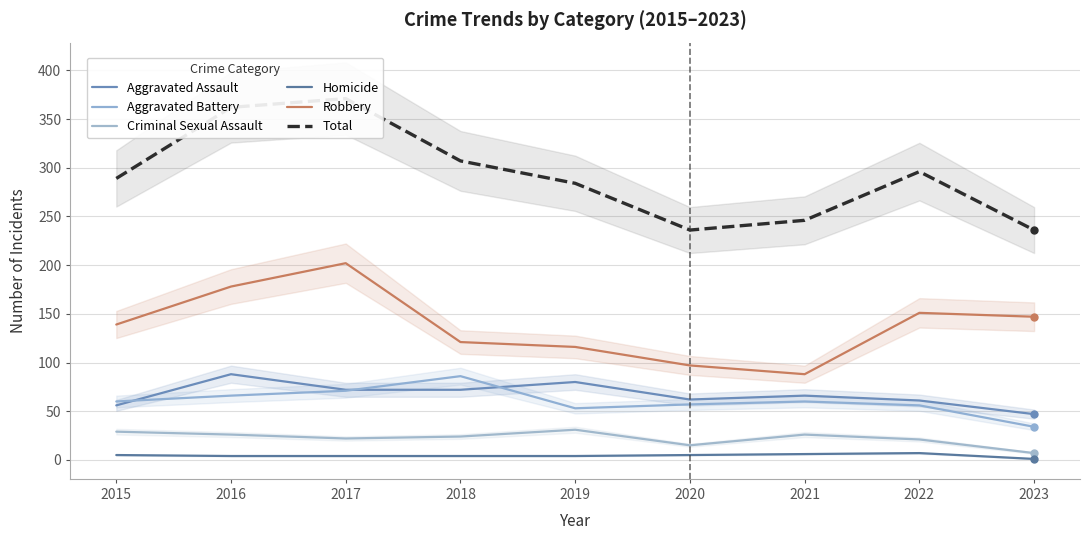

List the labels in order of Robbery value, smallest first.

2021, 2020, 2019, 2018, 2015, 2023, 2022, 2016, 2017